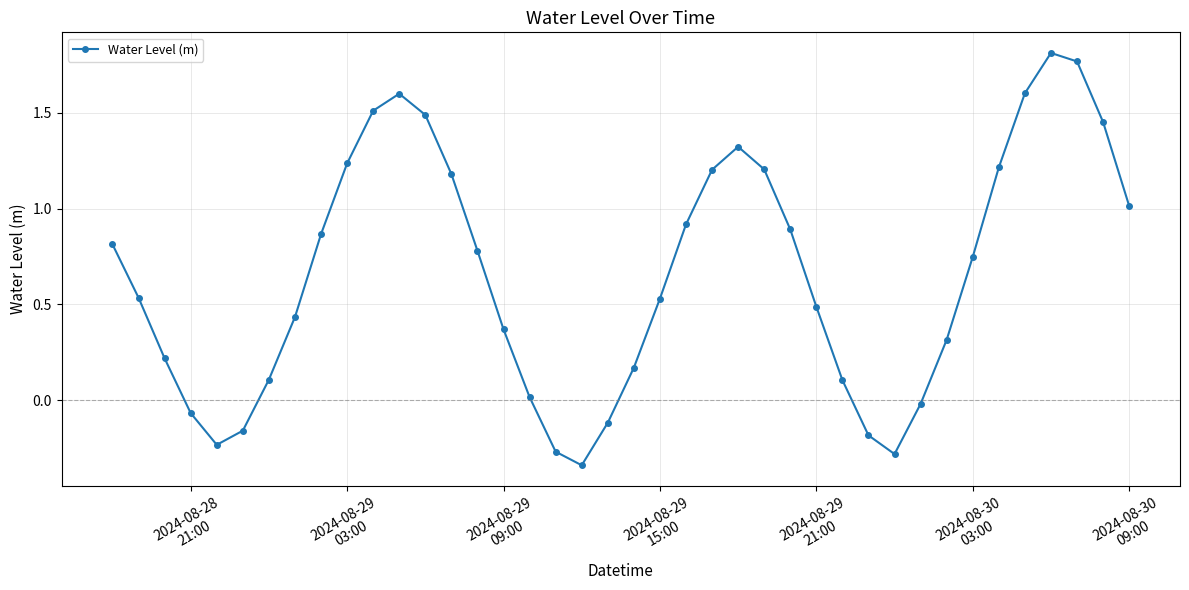

How many points are lower than both their immediate neighbors (excluding endpoints)?

3